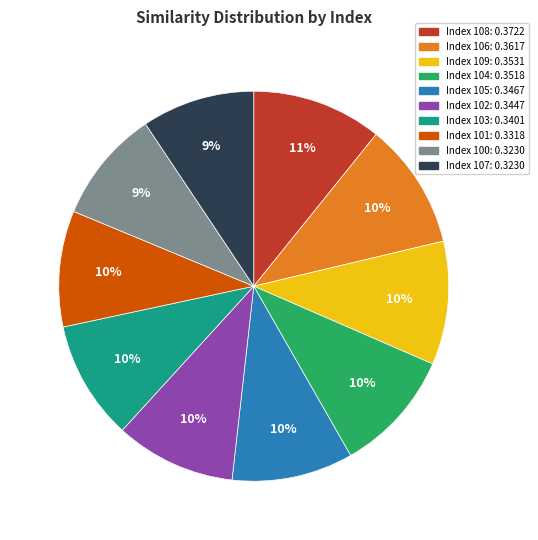

Is there any slice that represents more than half of the pie?

No